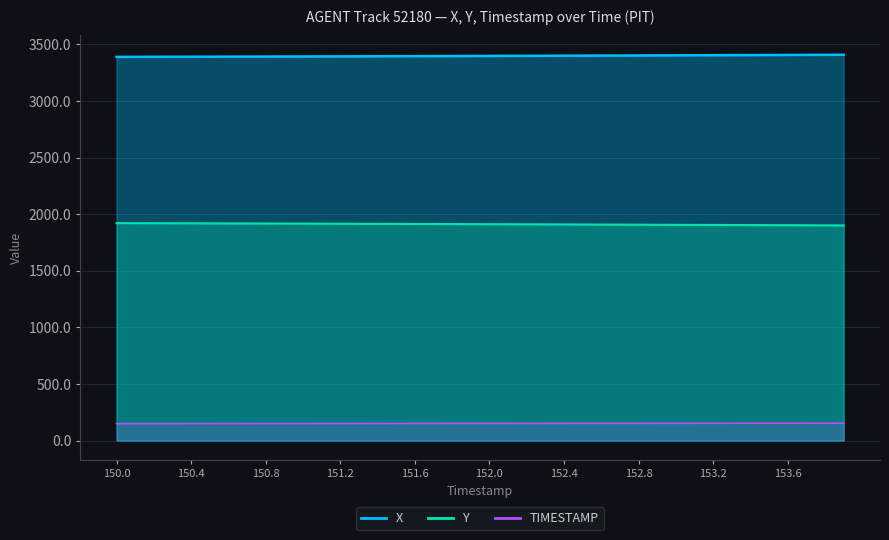

What is the sum of all TIMESTAMP values?

6078.0